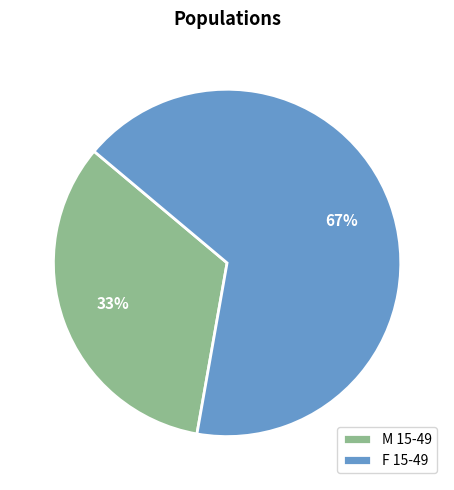

Count the number of slices in the pie.

2